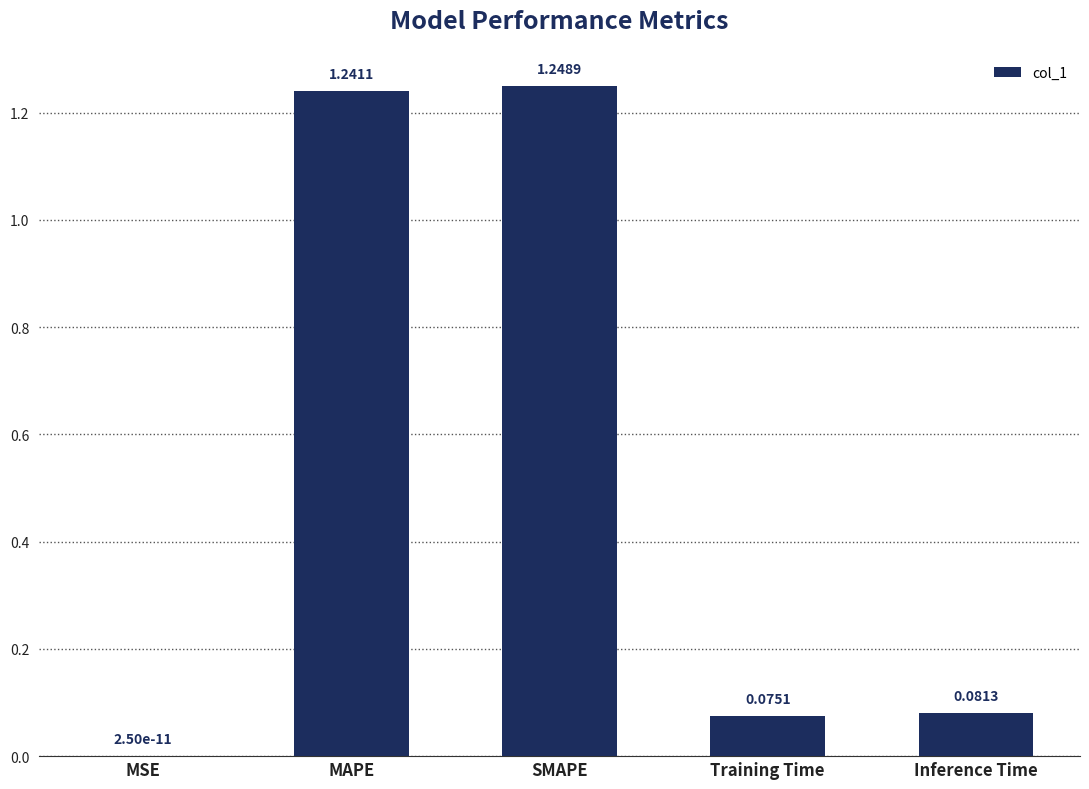

How many series are shown in this chart?

1